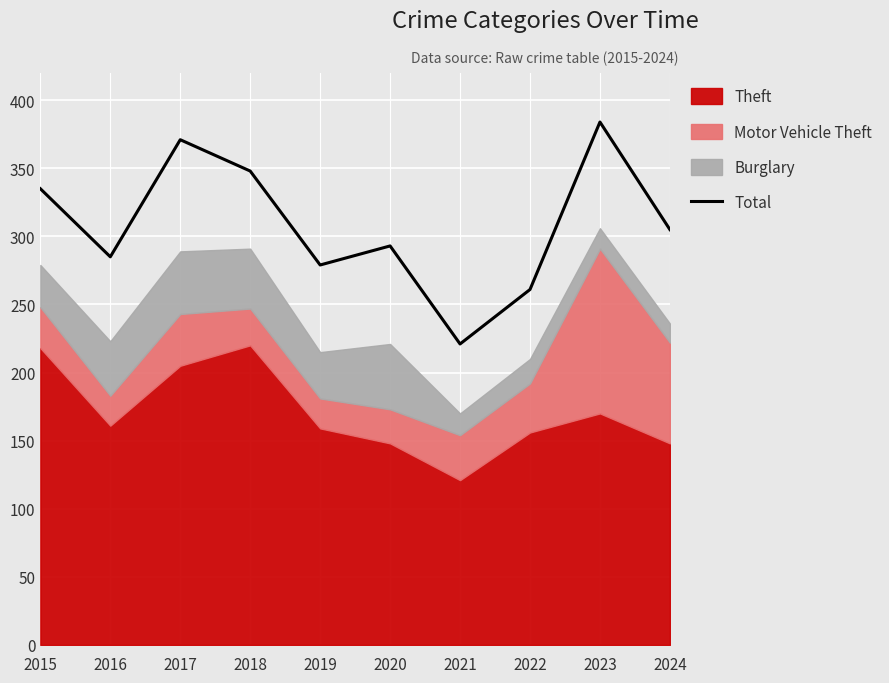

What is the change in value from 2019 to 2021?

-58